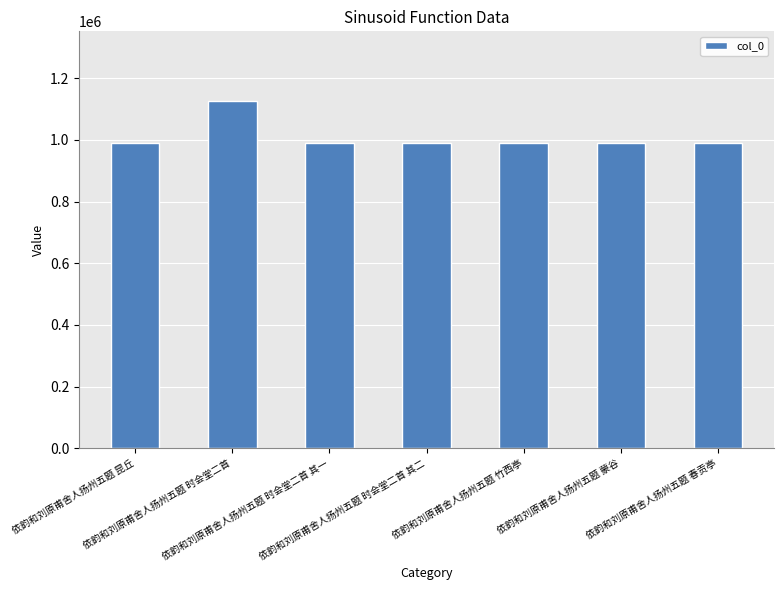

How many bars are there in total?

7